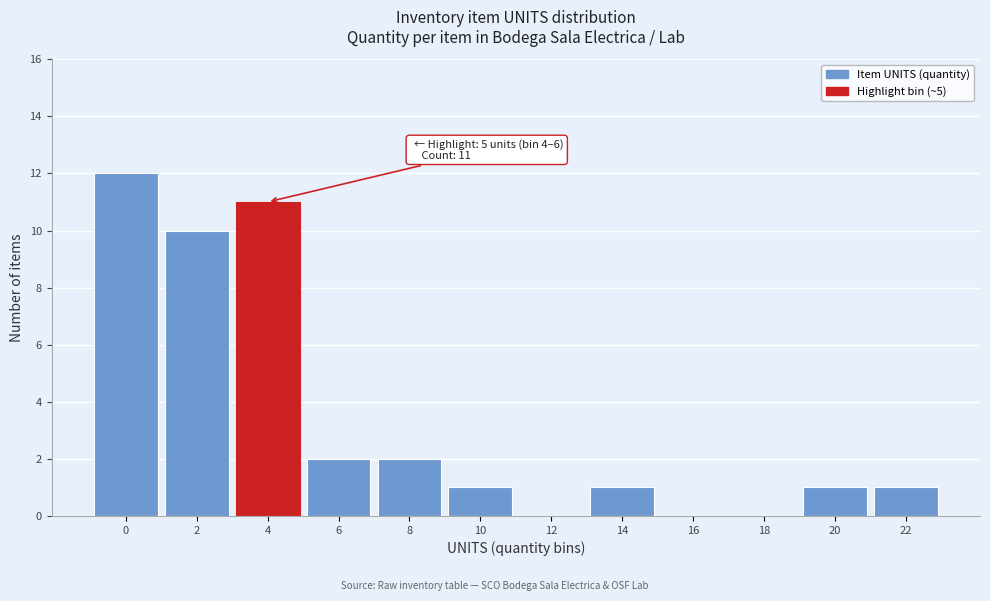

Reading right to left, what are all the values shown in this chart?

22=1	20=1	18=0	16=0	14=1	12=0	10=1	8=2	6=2	4=11	2=10	0=12